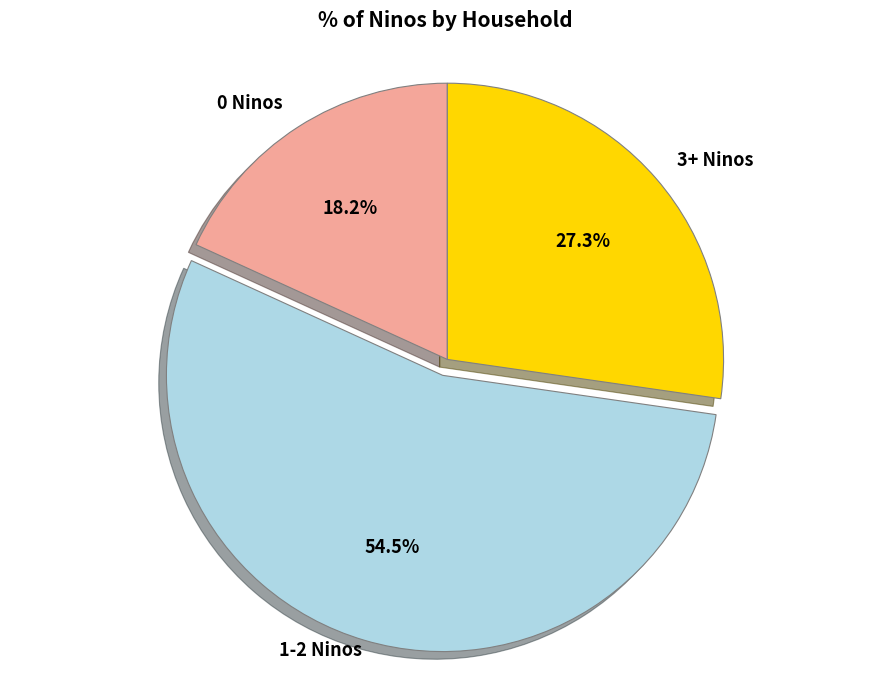

Is there a majority slice in this chart?

Yes